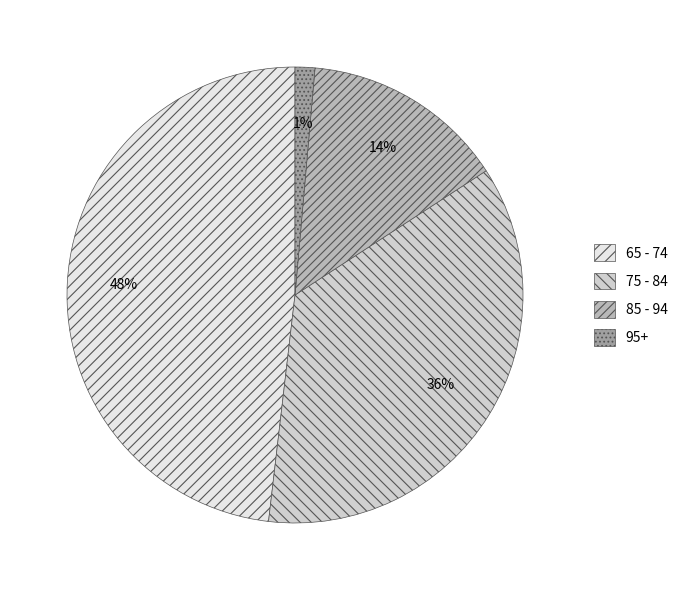

Is there any slice that represents more than half of the pie?

No